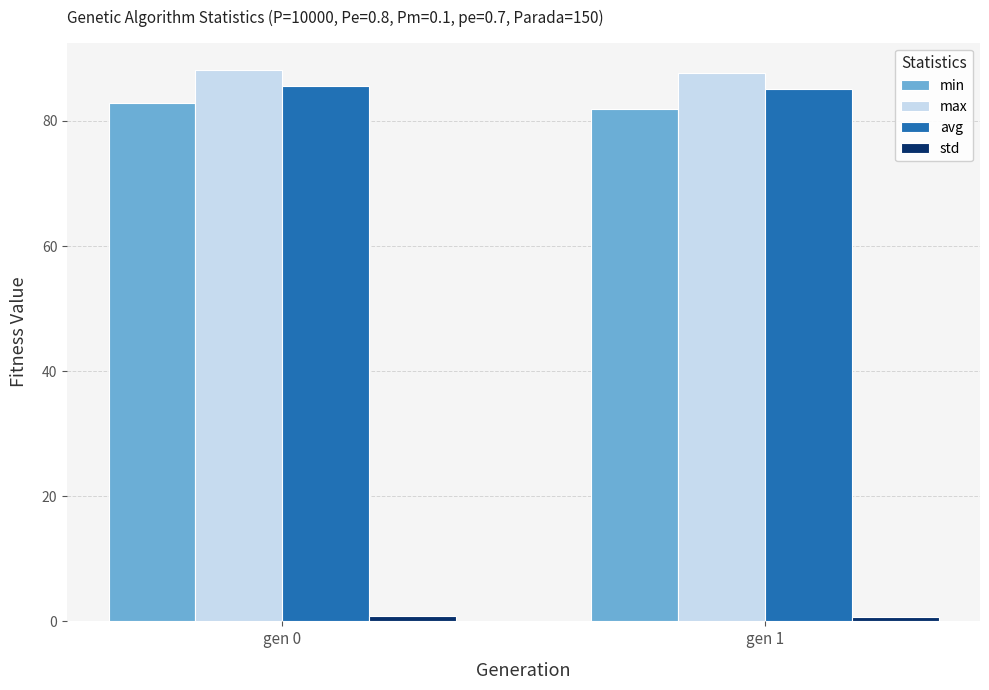

Is it true that min equals 82.9 at gen 0?

True